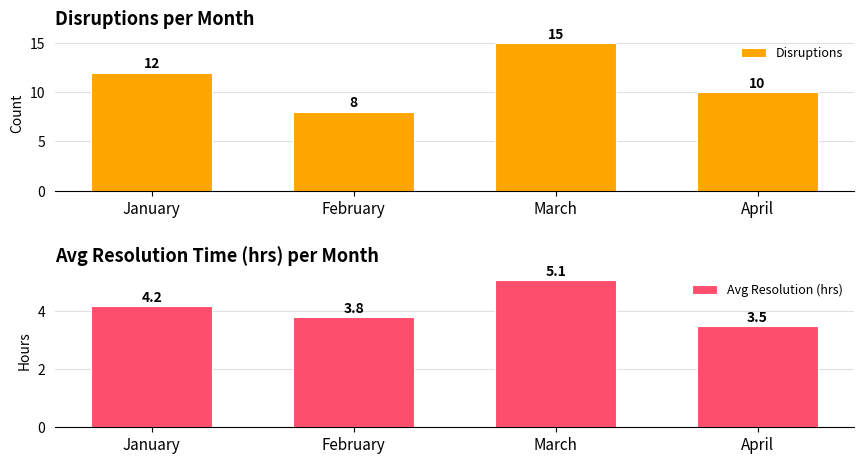

What is the difference between the highest and lowest values at March?

9.9